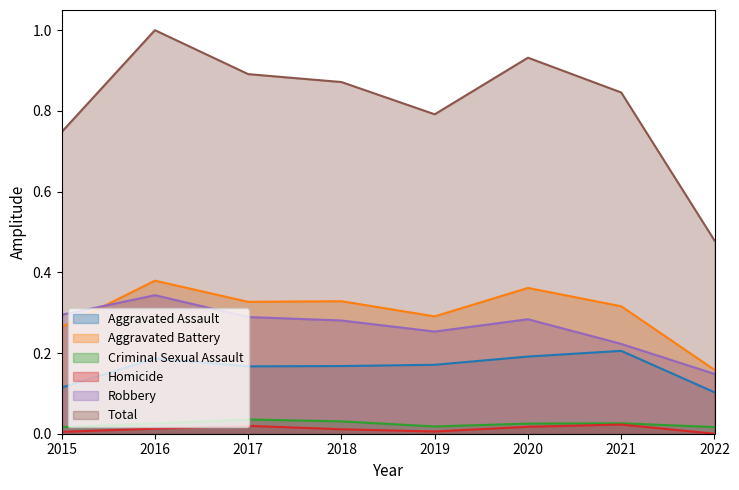

Is it true that Criminal Sexual Assault equals 0.0 at 2018?

False